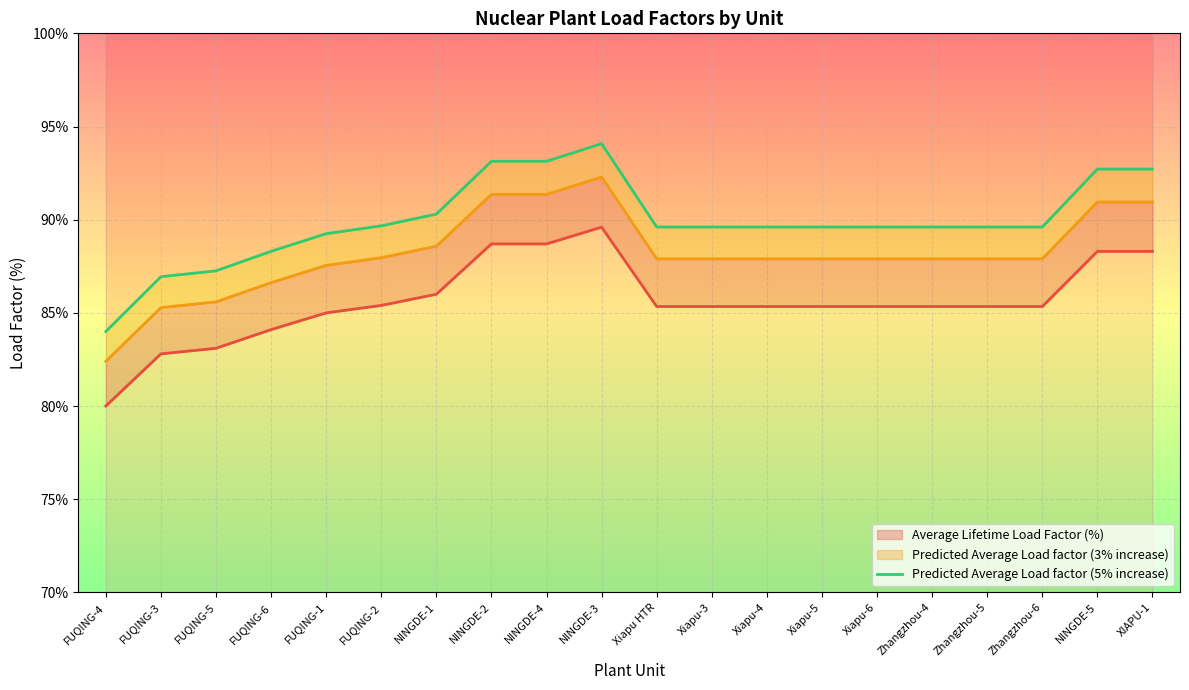

Rank the categories by value from lowest to highest.

FUQING-4, FUQING-3, FUQING-5, FUQING-6, FUQING-1, Xiapu HTR, Xiapu-3, Xiapu-4, Xiapu-5, Xiapu-6, Zhangzhou-4, Zhangzhou-5, Zhangzhou-6, FUQING-2, NINGDE-1, NINGDE-5, XIAPU-1, NINGDE-2, NINGDE-4, NINGDE-3